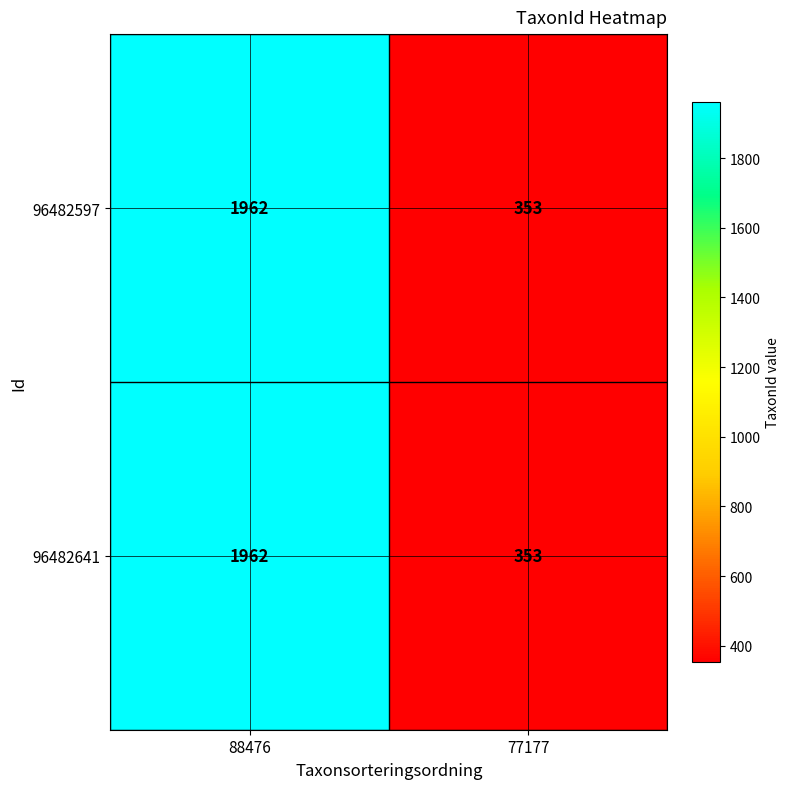

At which category is the sum across all series the highest?

88476